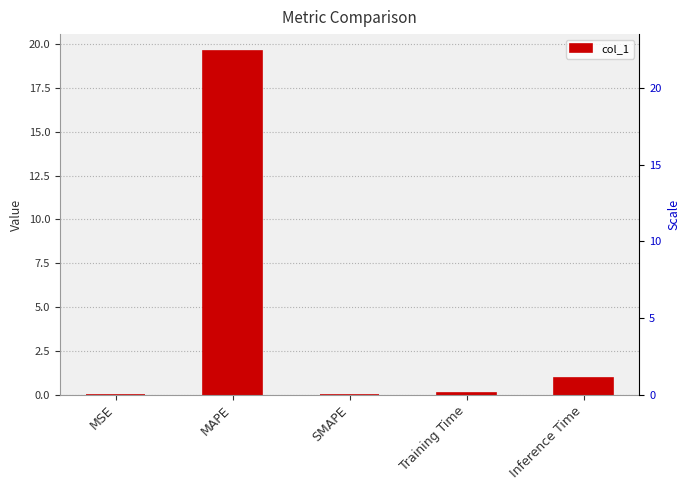

Reading left to right, transcribe all the data shown in this chart.

0.0	19.6	0.0	0.1	0.9